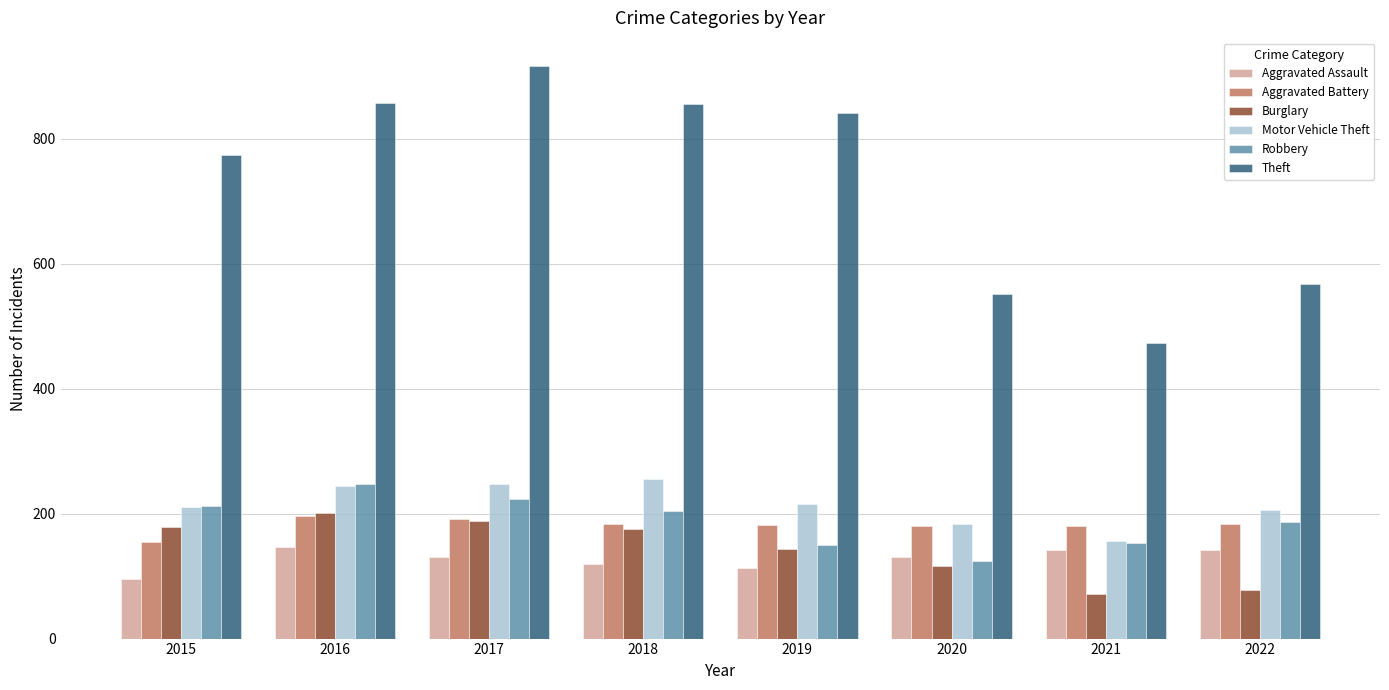

Which series has the largest total across all categories?

Theft